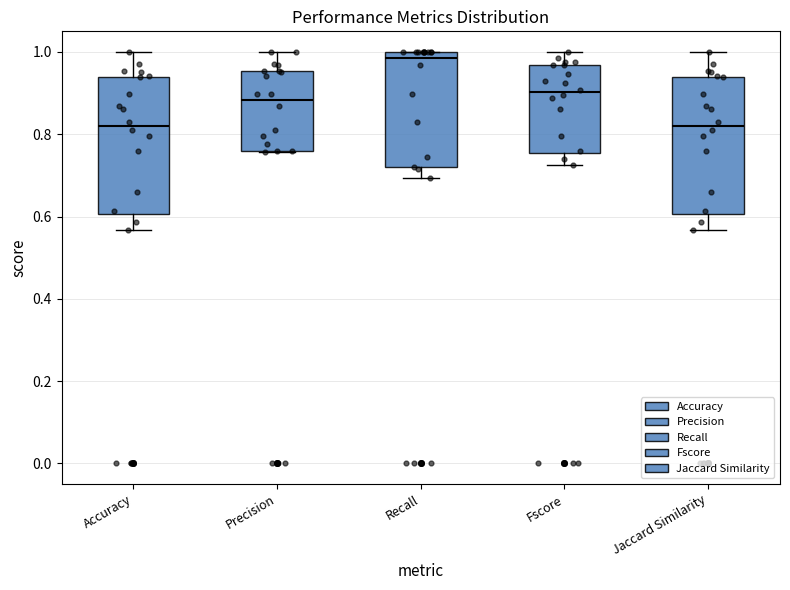

Where is the lower edge of the box for Fscore on the y-axis? The values are not printed on the chart, so give them approximately, as read against the axis.

0.76